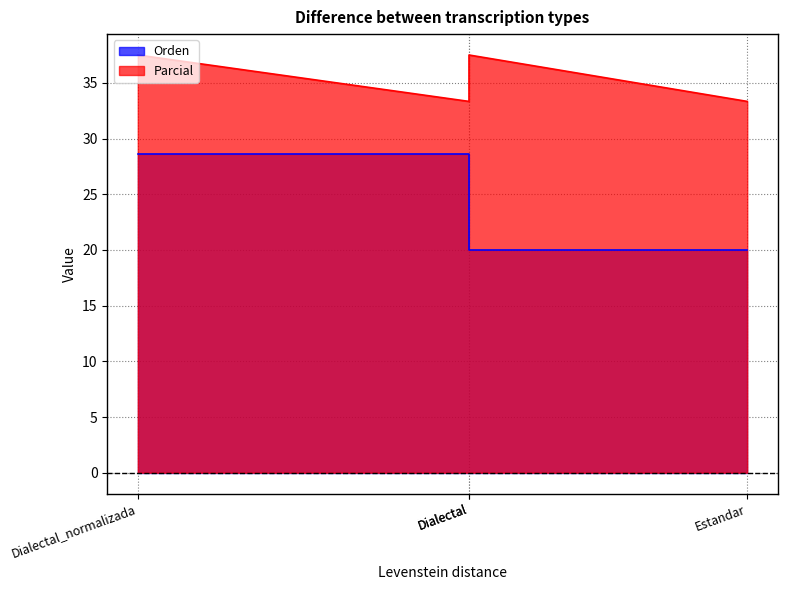

True or false: Orden has a value of 28.6 at Dialectal_normalizada.

True